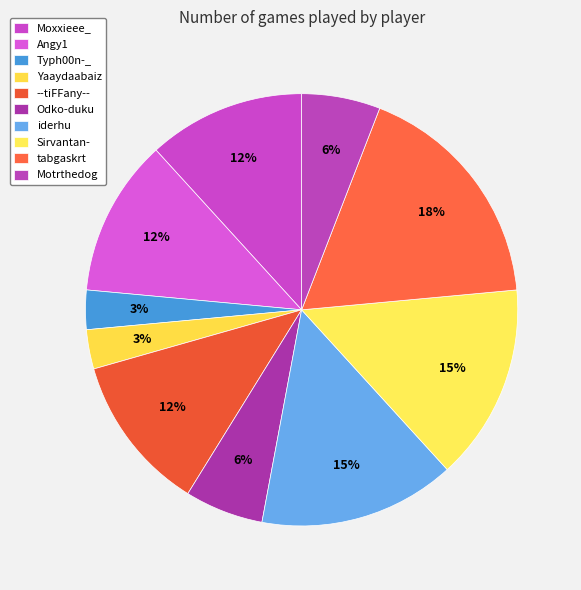

What is the total percentage of Odko-duku and tabgaskrt?

23.5%